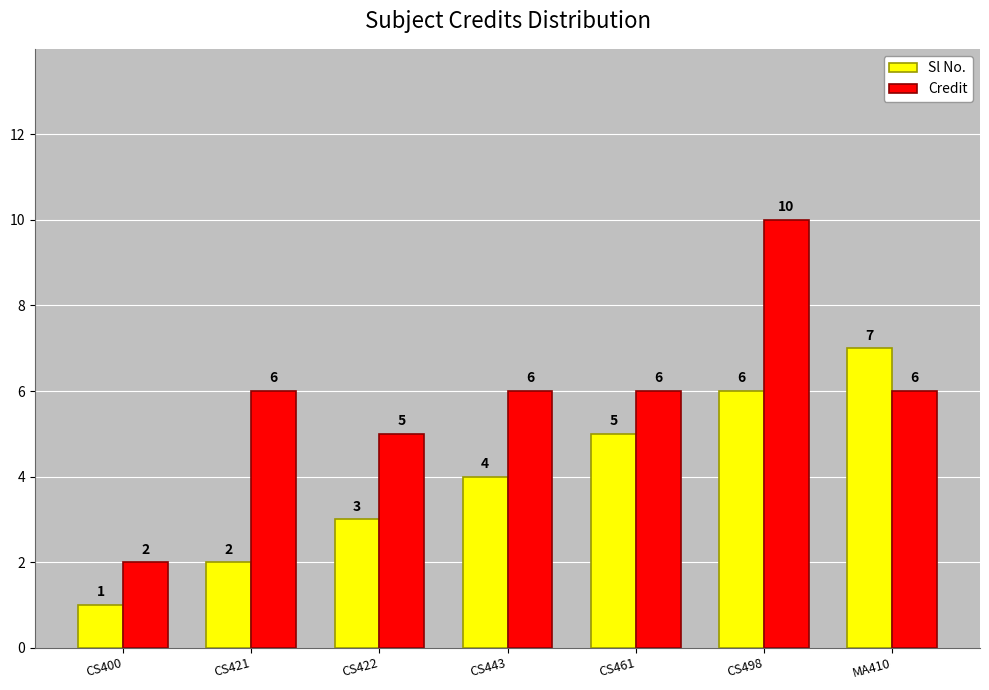

Rank the categories by Sl No. value from highest to lowest.

MA410, CS498, CS461, CS443, CS422, CS421, CS400